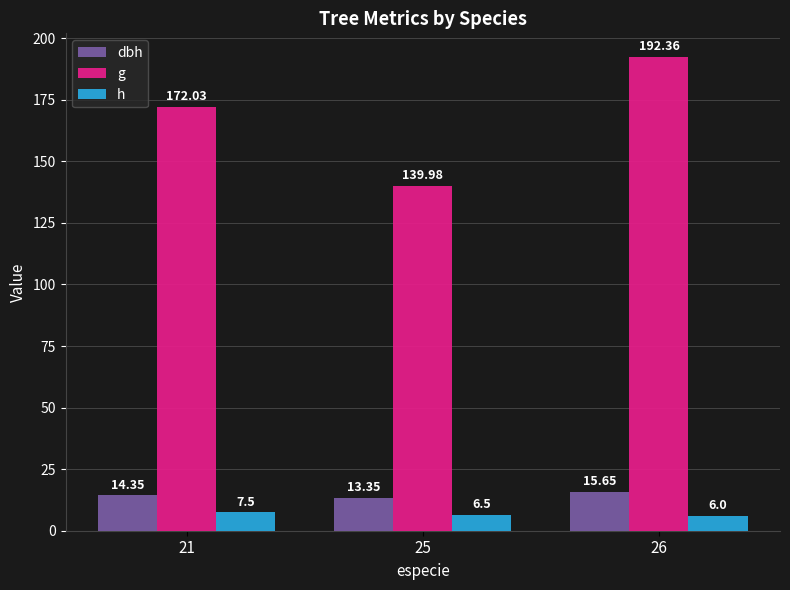

Rank the series at 21 from lowest to highest value.

h, dbh, g